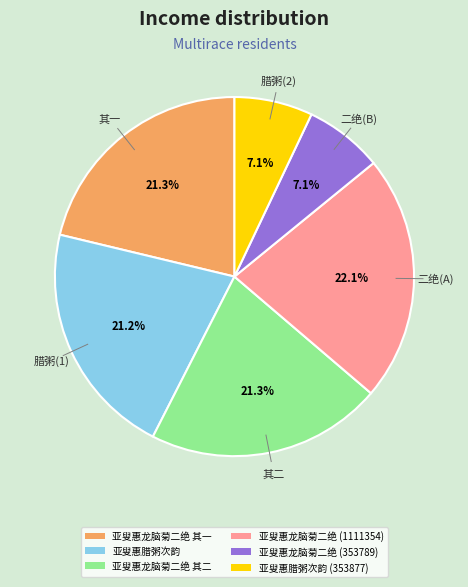

Does any single category account for the majority?

No